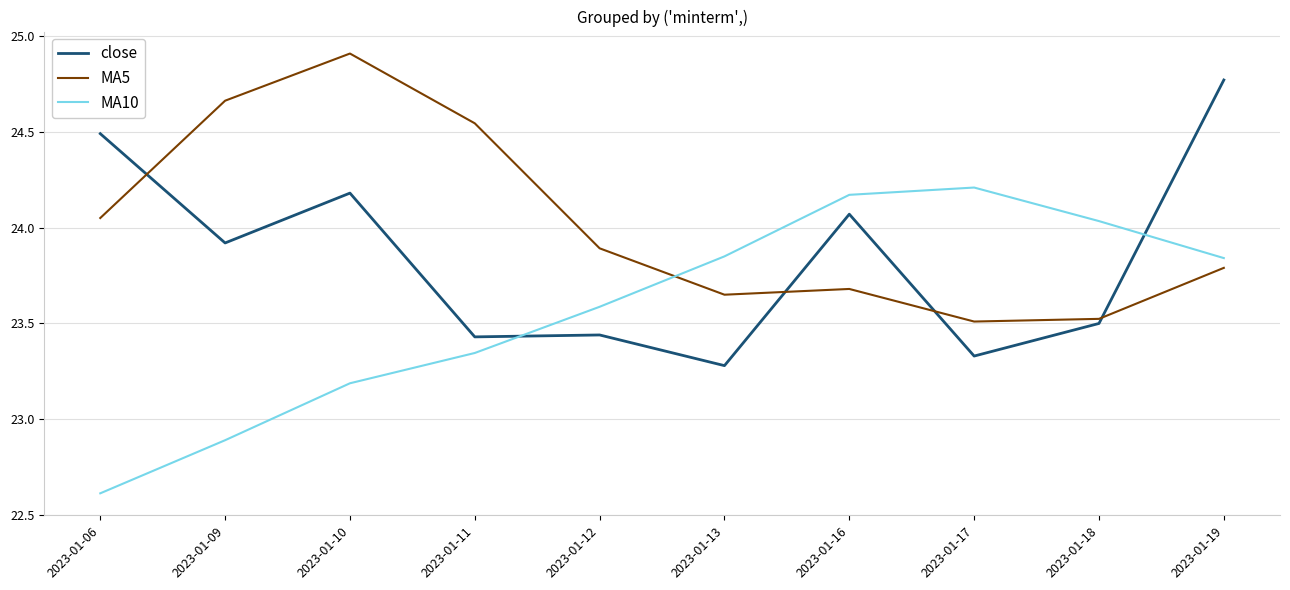

At how many categories does at least one series exceed 22?

10